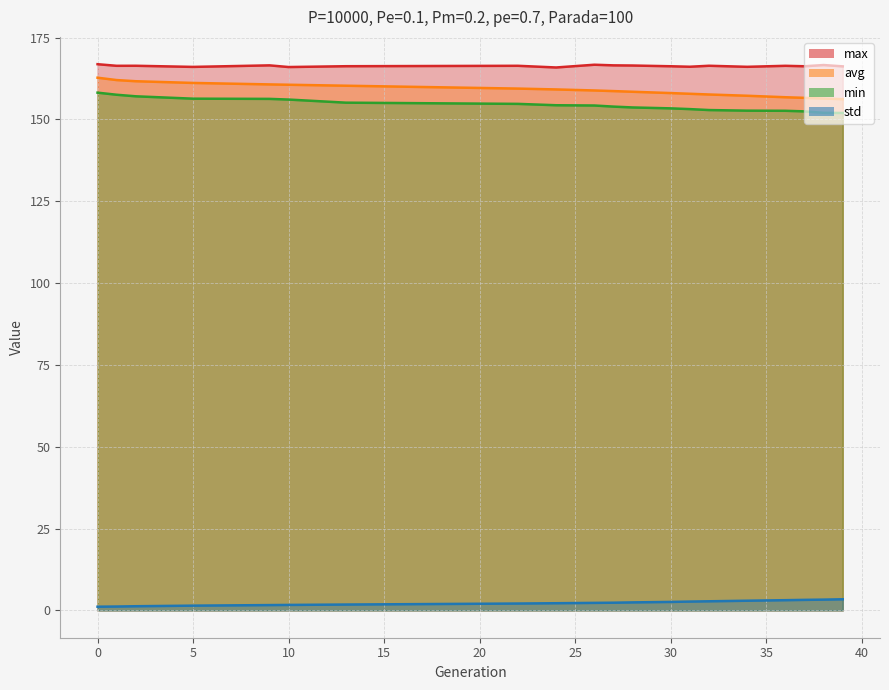

Which series has the largest total across all categories?

max